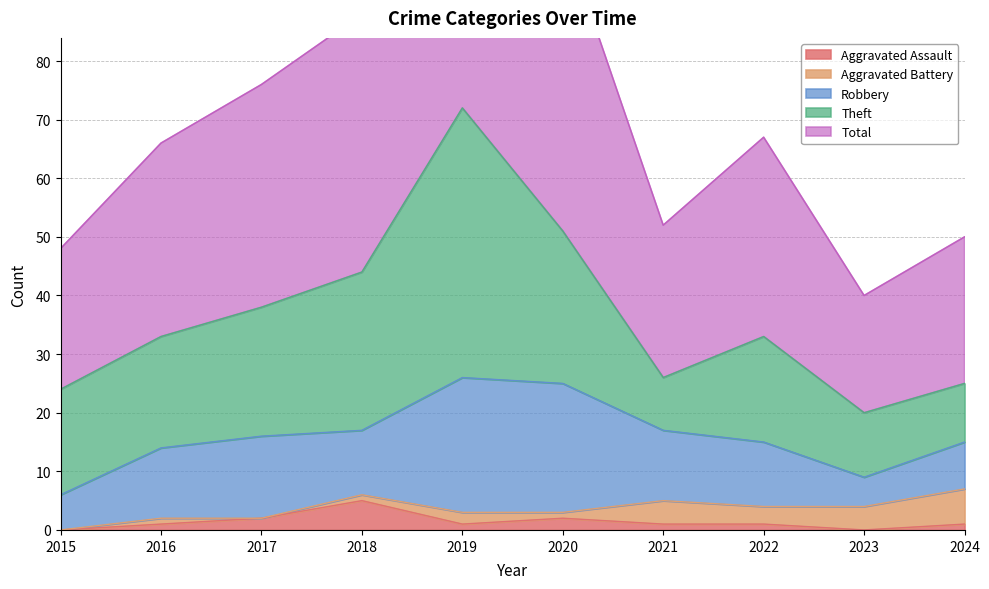

At 2021, list the series in order from smallest to largest.

Aggravated Assault, Aggravated Battery, Theft, Robbery, Total